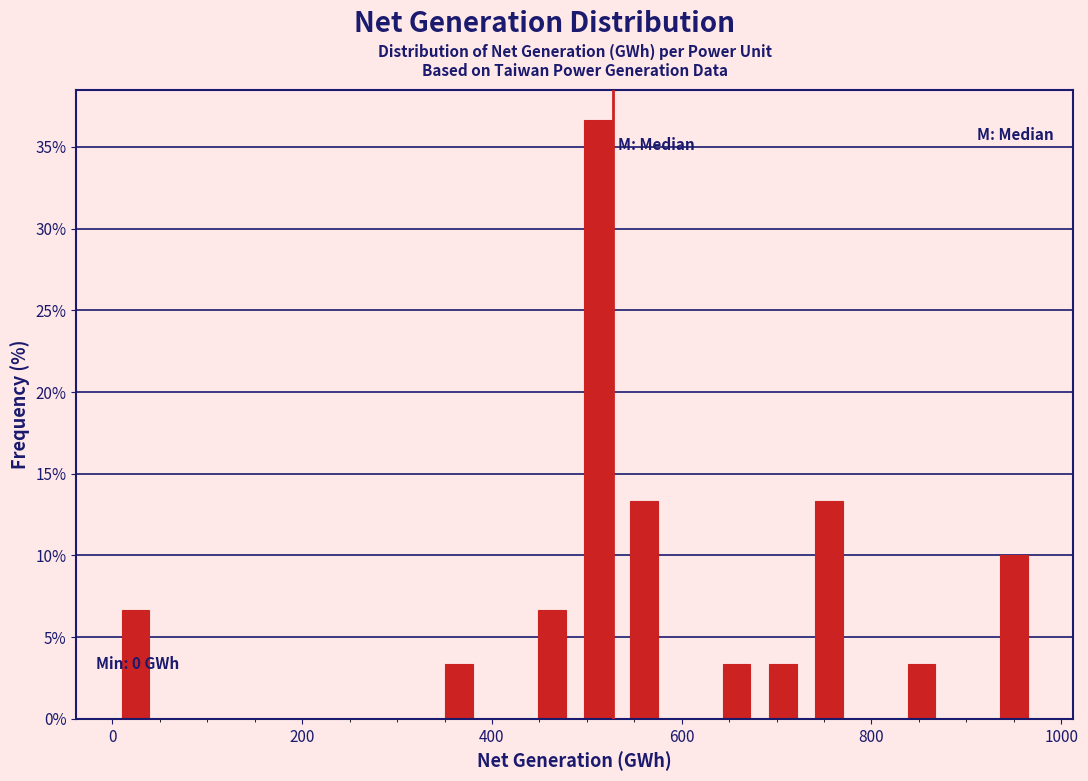

Read against the x-axis, roughly where is the centre of the tallest bar?

520